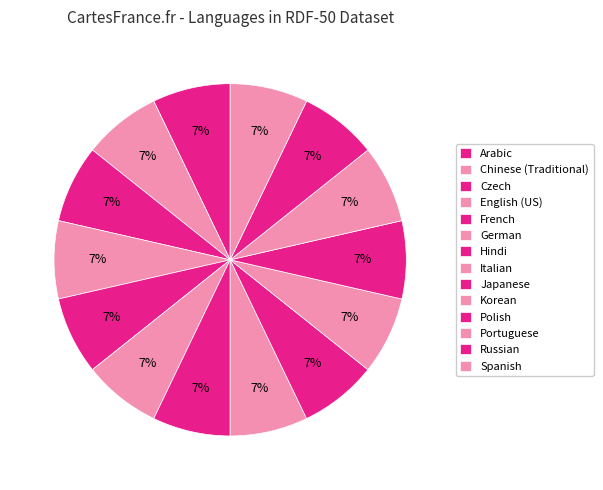

Count the number of slices in the pie.

14